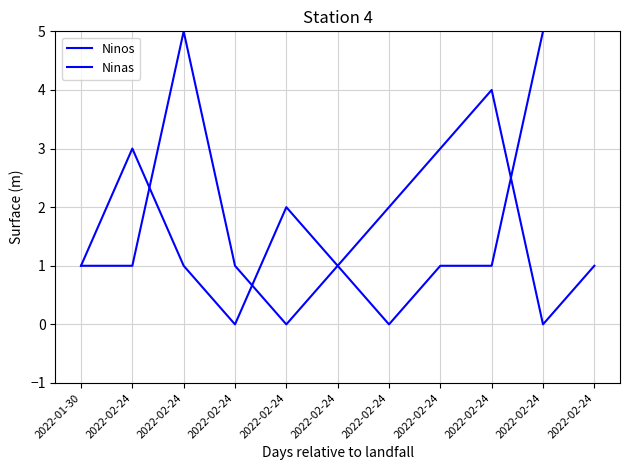

In Ninas, how many points are lower than both neighbors (excluding endpoints)?

2